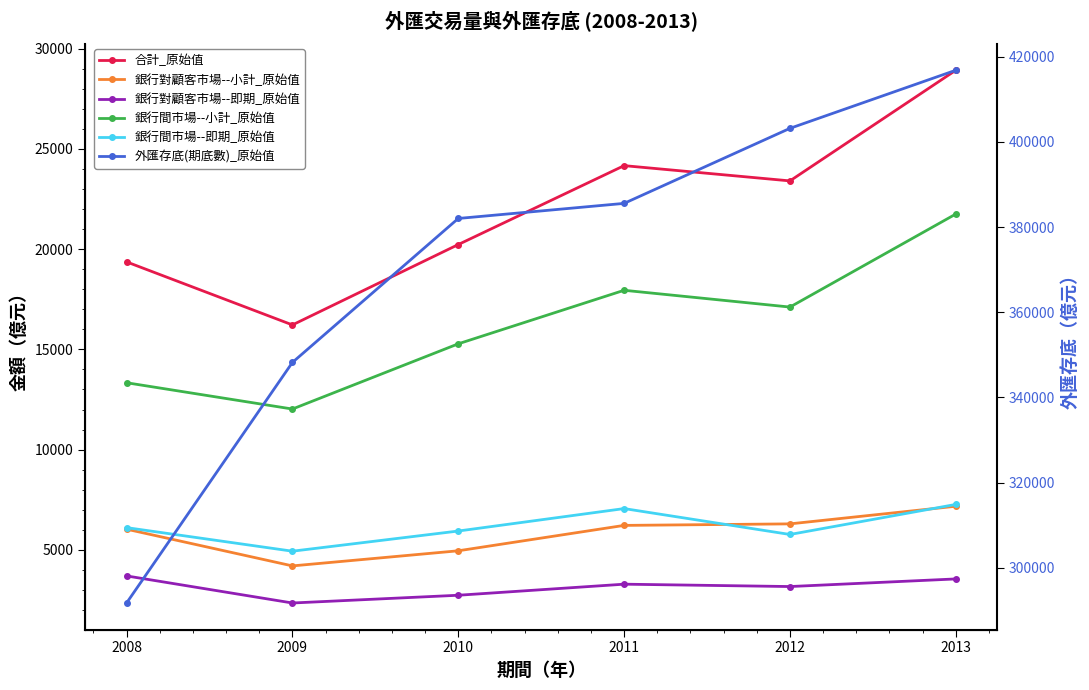

True or false: 銀行間市場--即期_原始值 and 銀行對顧客市場--即期_原始值 intersect in this chart.

False